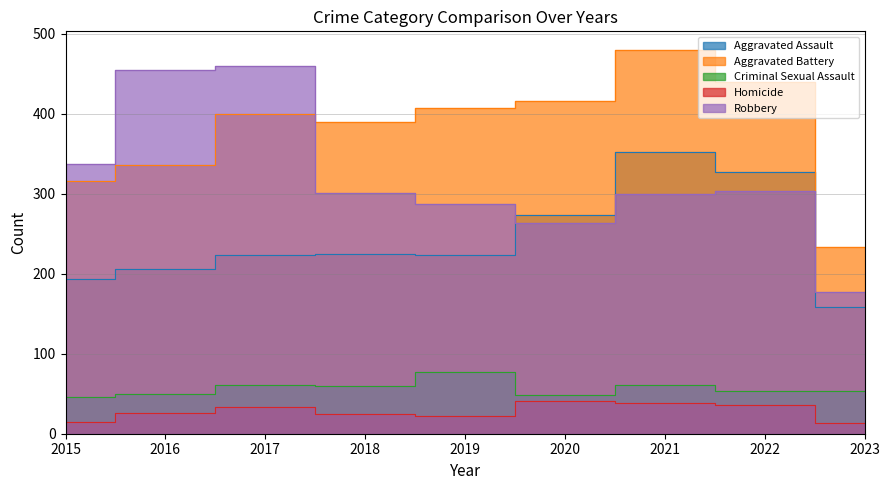

At which category does Aggravated Battery reach its first local peak?

2017